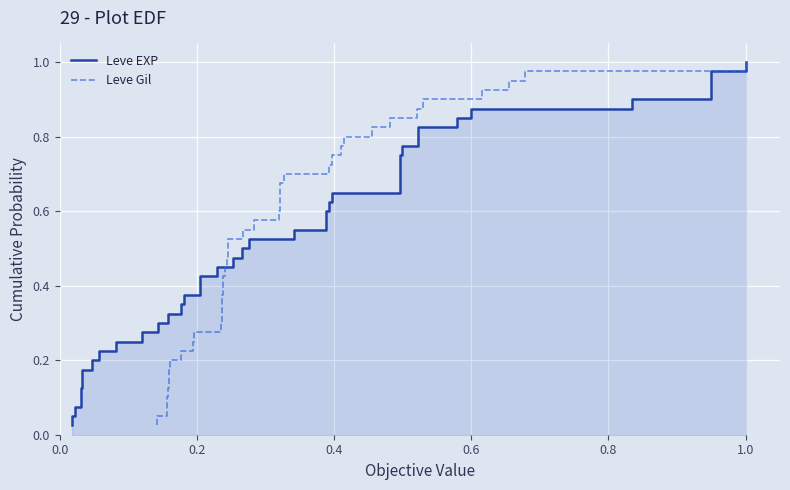

True or false: Leve EXP has more than 0 points higher than both neighbors.

False